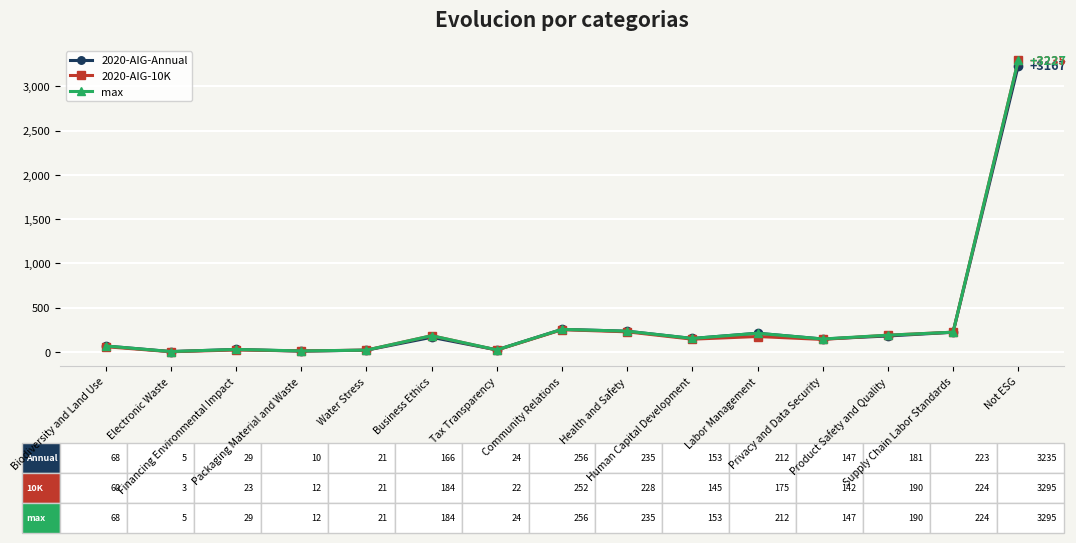

Which series has the widest spread of values?

2020-AIG-10K